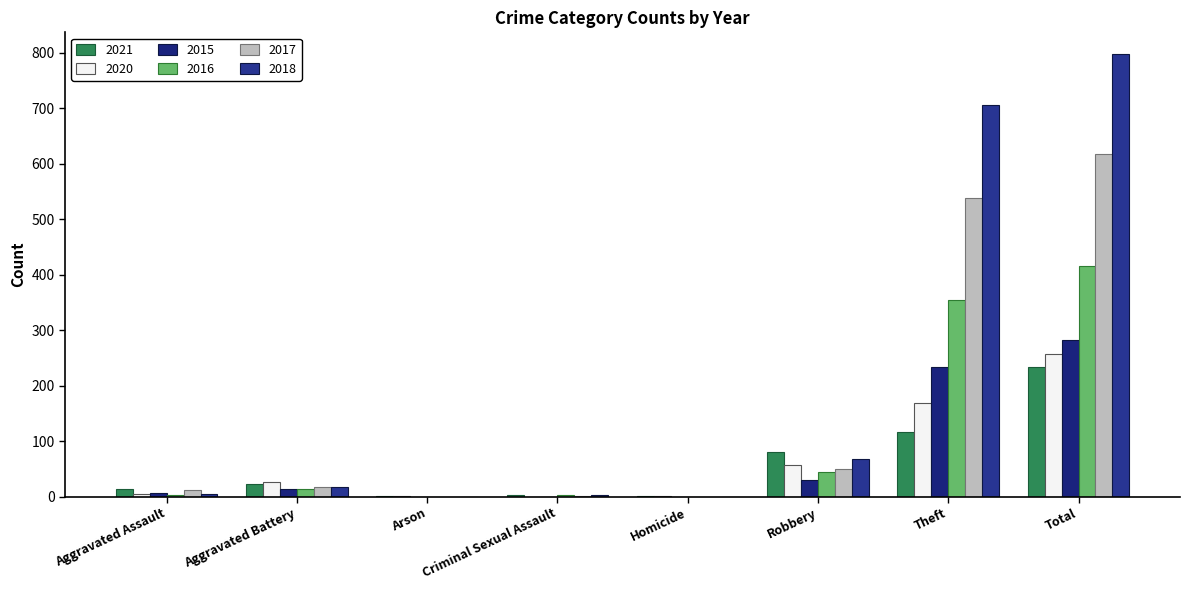

Does the chart contain stacked bars?

No